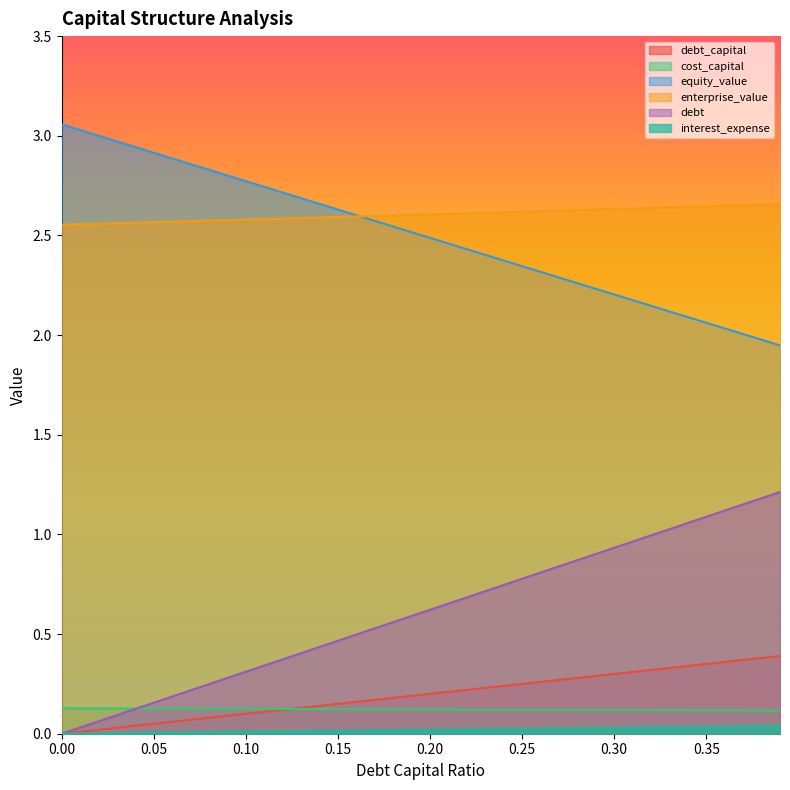

Count the number of data series in this chart.

6